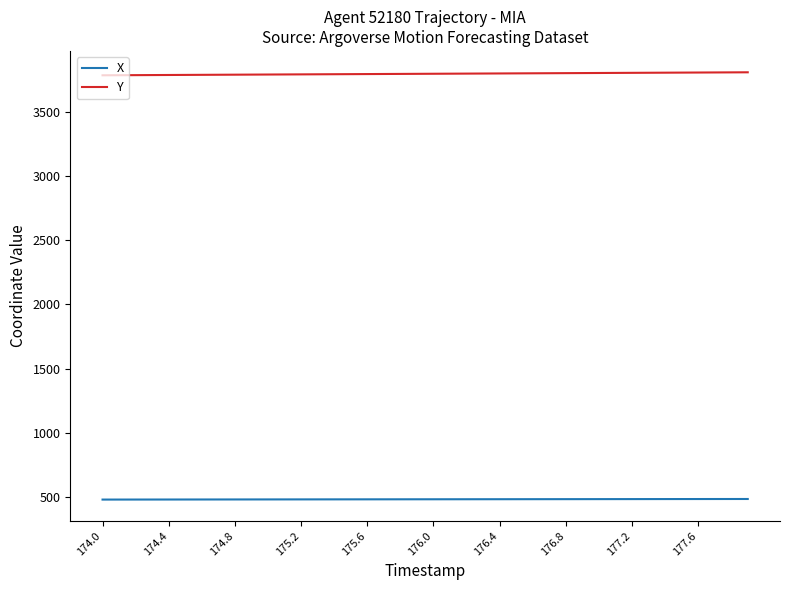

True or false: X and Y intersect in this chart.

False